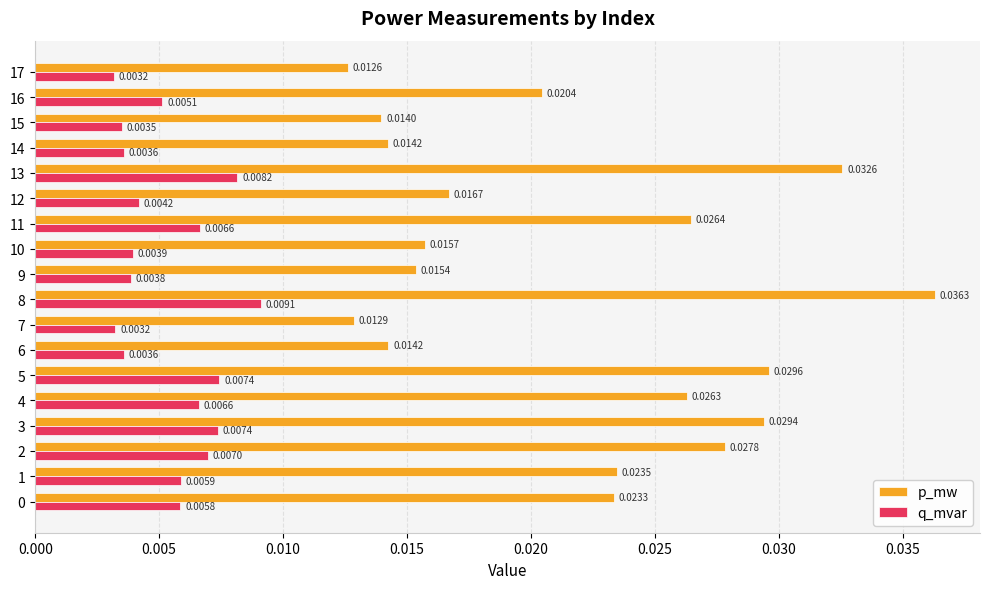

Which series has the largest range (max minus min)?

p_mw